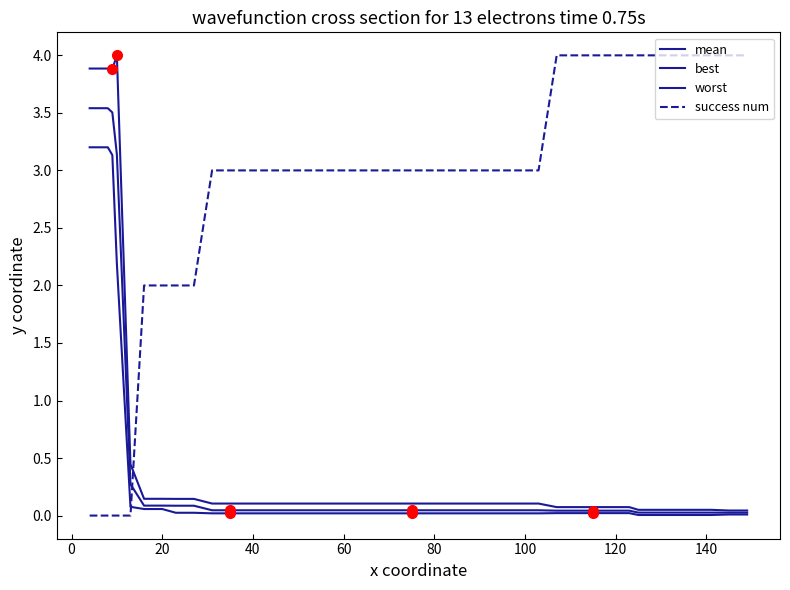

Does the chart display data point markers on the line(s)?

No